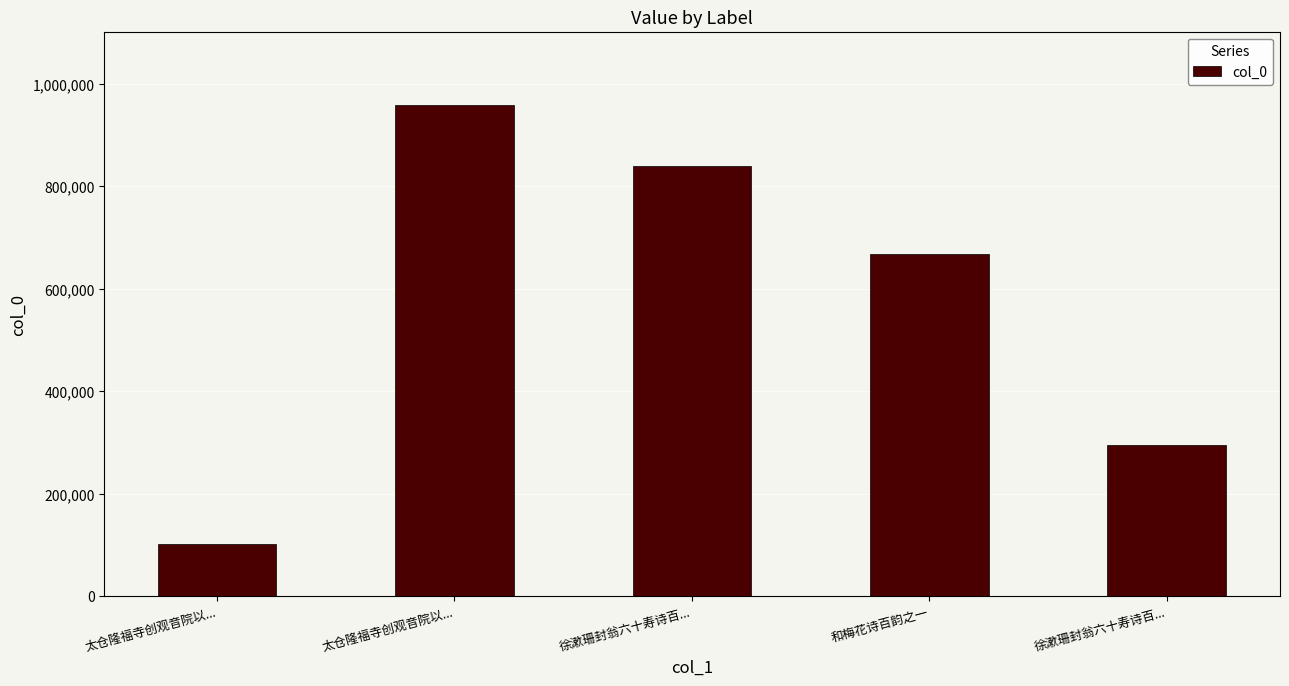

Rank the categories by value from highest to lowest.

太仓隆福寺创观音院以..., 徐漱珊封翁六十寿诗百..., 和梅花诗百韵之一, 徐漱珊封翁六十寿诗百..., 太仓隆福寺创观音院以...